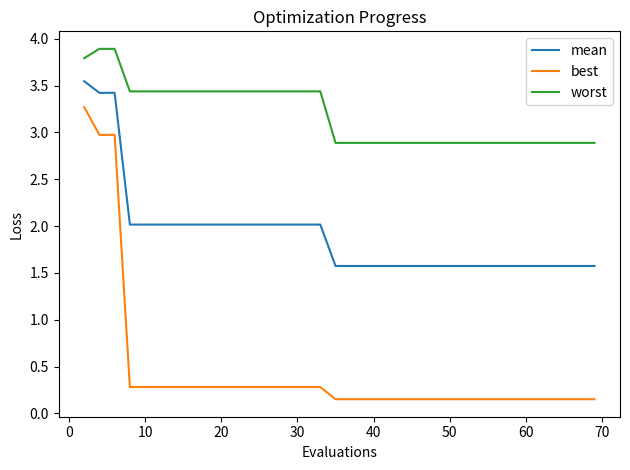

What are all the series names shown in the legend?

mean, best, worst